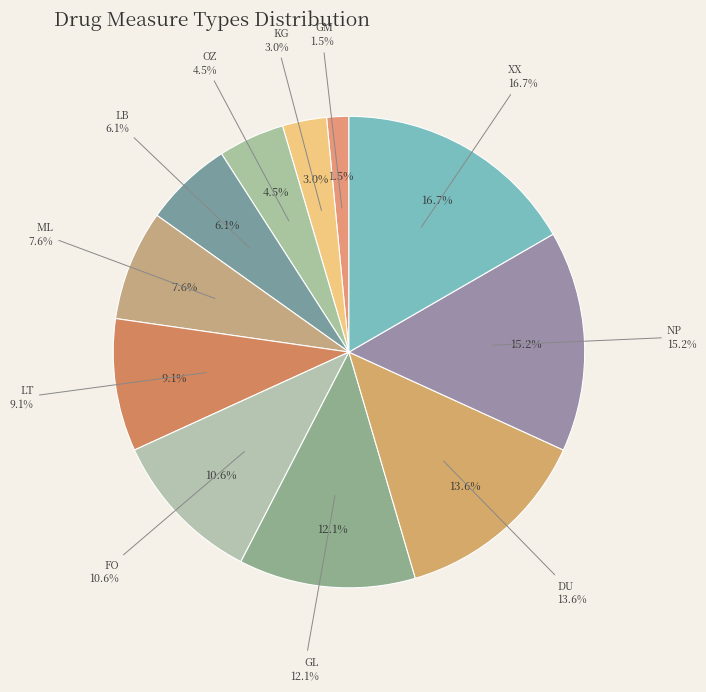

Count the number of slices in the pie.

11